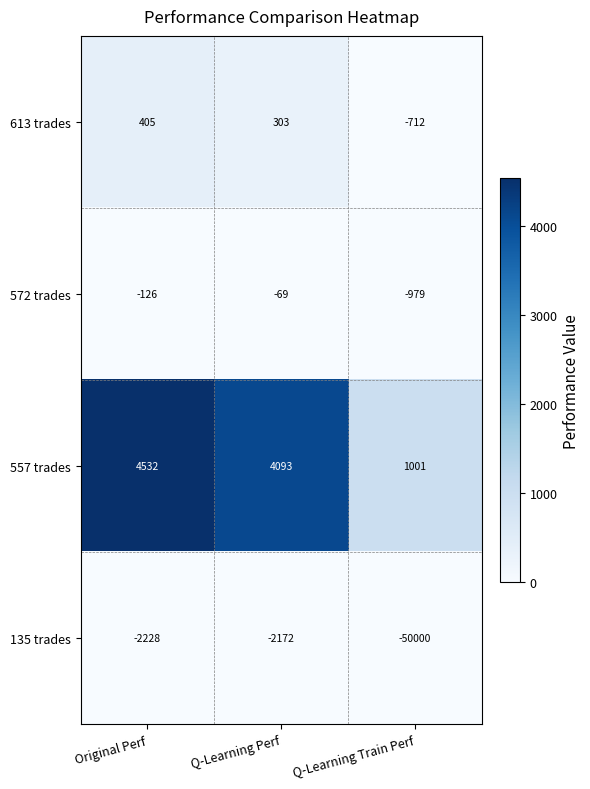

Reading right to left, what are all the values shown in this chart?

613 trades: Q-Learning Train Perf=-712	Q-Learning Perf=303	Original Perf=405
572 trades: Q-Learning Train Perf=-979	Q-Learning Perf=-69	Original Perf=-126
557 trades: Q-Learning Train Perf=1001	Q-Learning Perf=4093	Original Perf=4532
135 trades: Q-Learning Train Perf=-50000	Q-Learning Perf=-2172	Original Perf=-2228